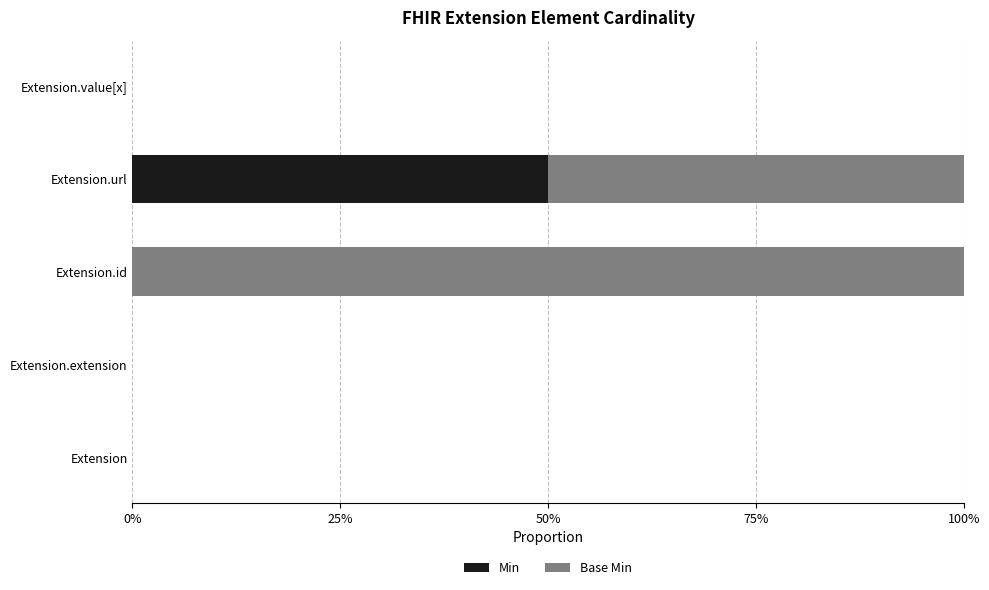

What are all the series names shown in the legend?

Min, Base Min